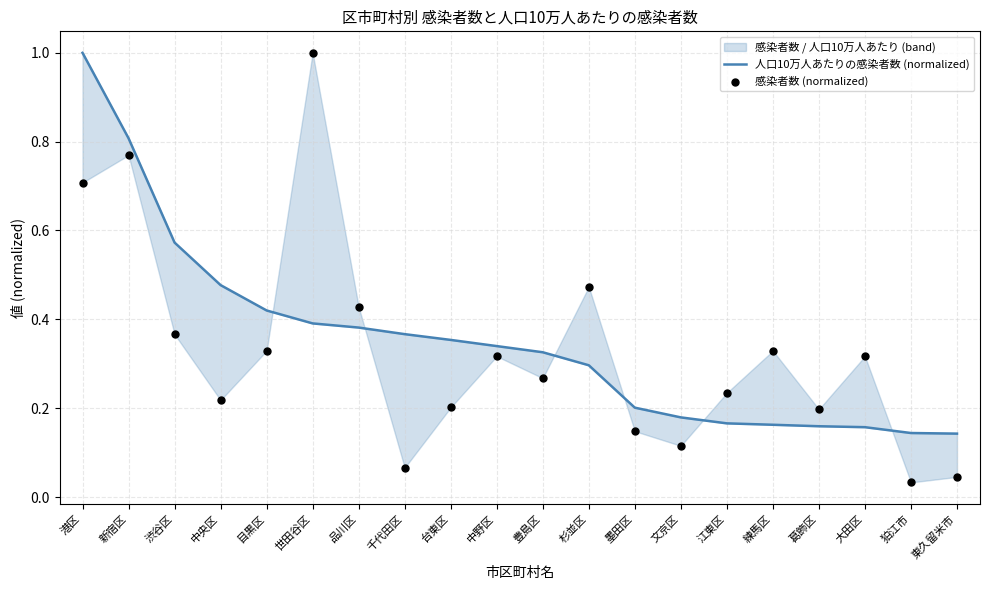

Is the value of 人口10万人あたりの感染者数 (normalized) at 墨田区 greater than the value of 感染者数 (normalized) at 中野区?

No